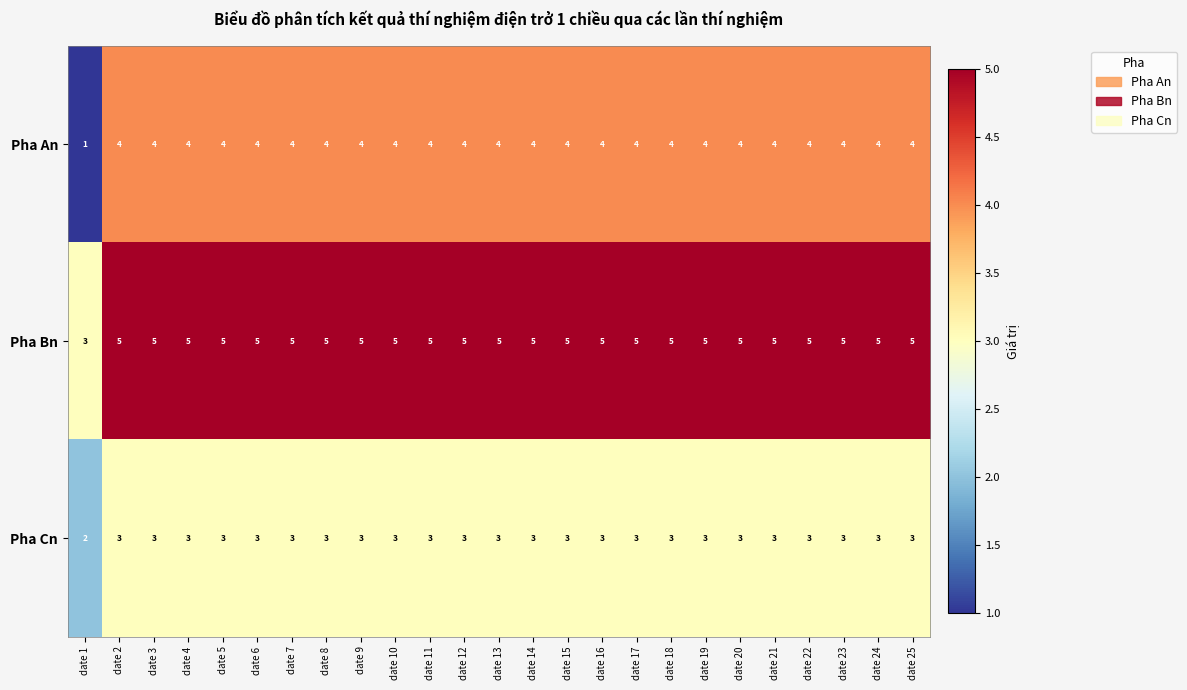

At which label is Pha An closest to 2?

date 1